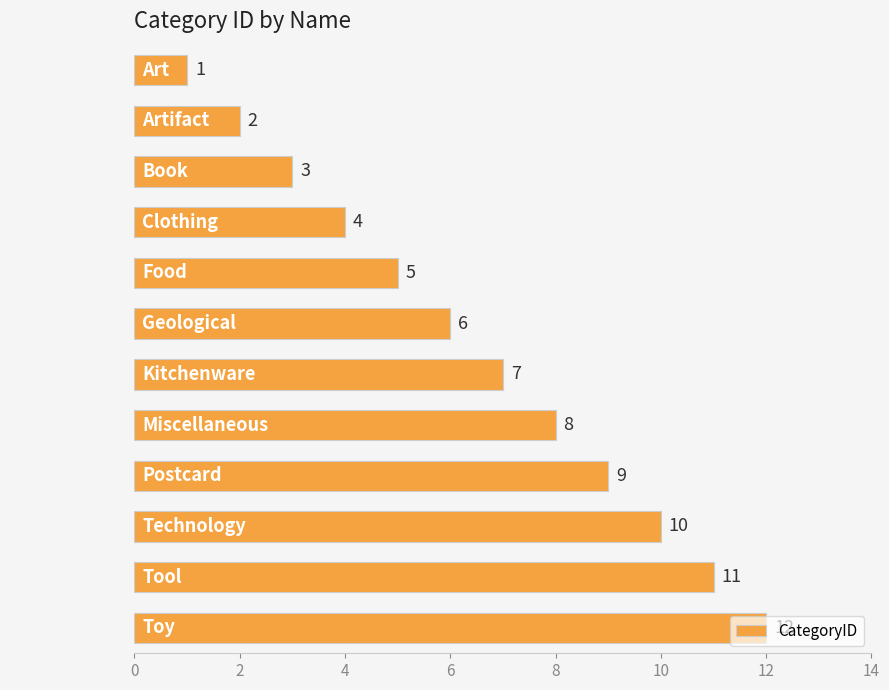

How many bars are there in total?

12